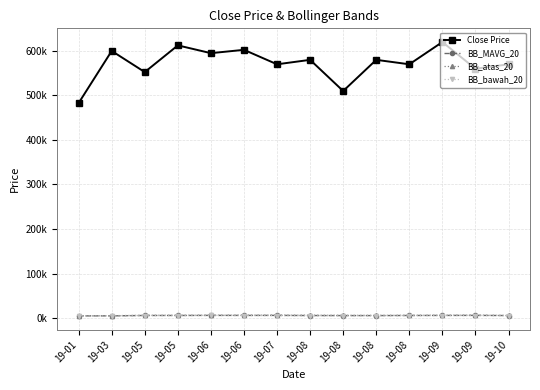

Does the chart have visible grid lines?

Yes